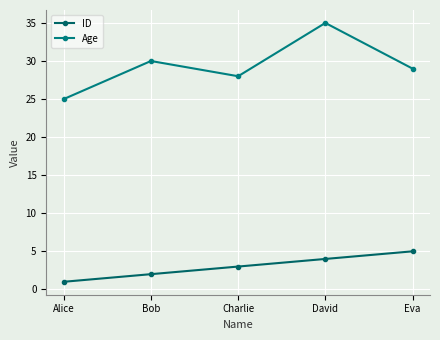

Reading right to left, extract all data points from this chart.

ID: Eva=5	David=4	Charlie=3	Bob=2	Alice=1
Age: Eva=29	David=35	Charlie=28	Bob=30	Alice=25